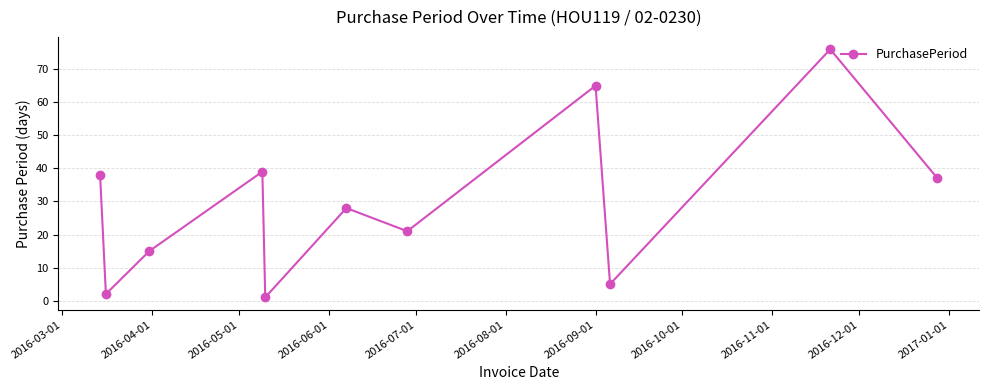

What is the value of the 10th point from the left?

76